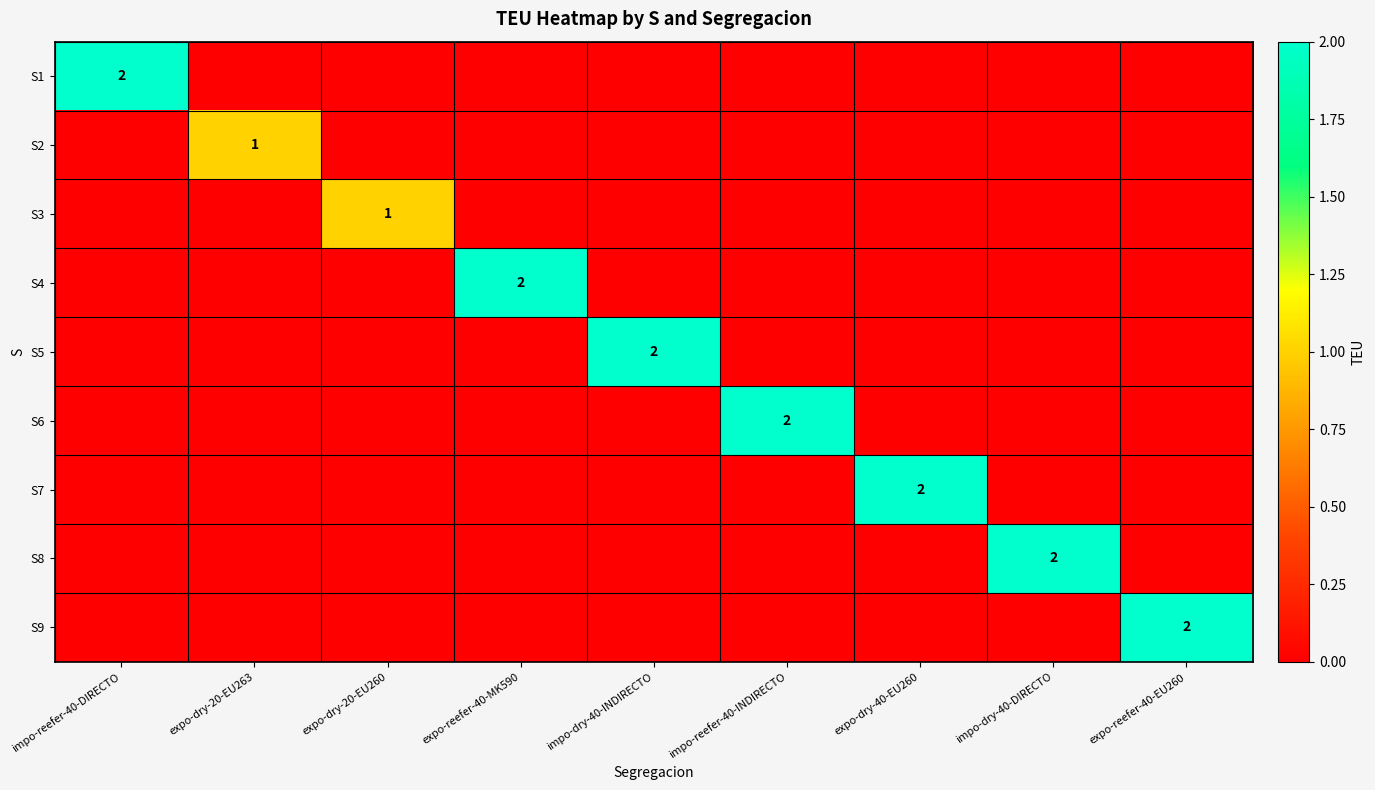

Count the number of data series in this chart.

9